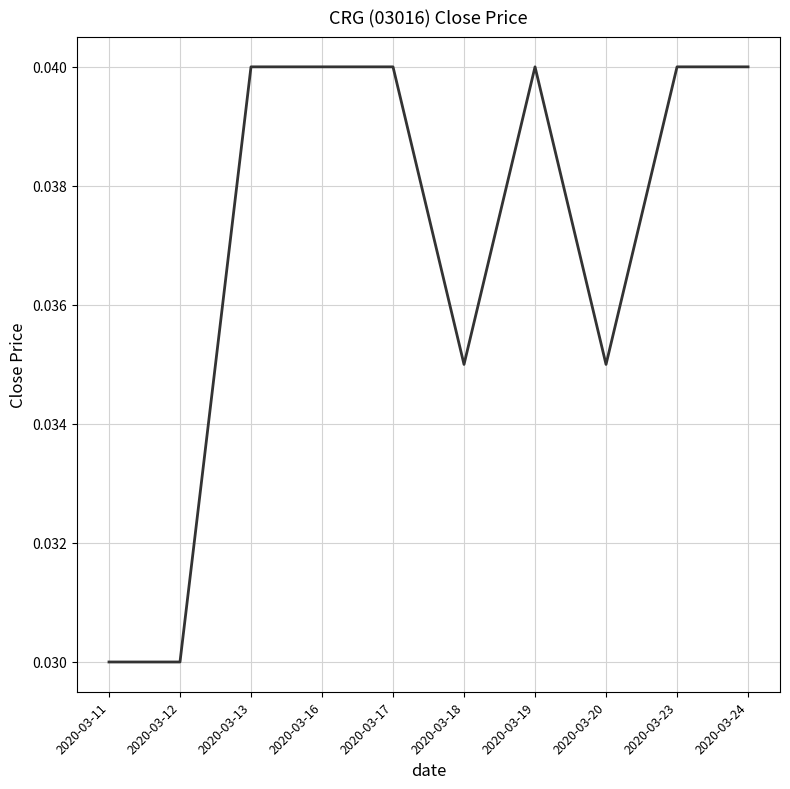

Between 2020-03-24 and 2020-03-18, which is larger?

2020-03-24